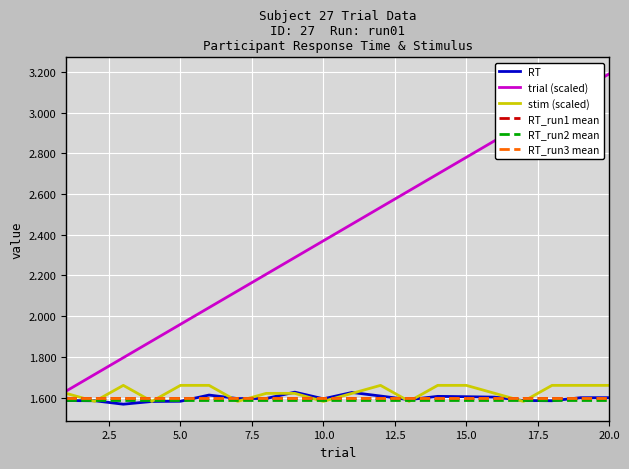

Which series has the largest range (max minus min)?

trial (scaled)